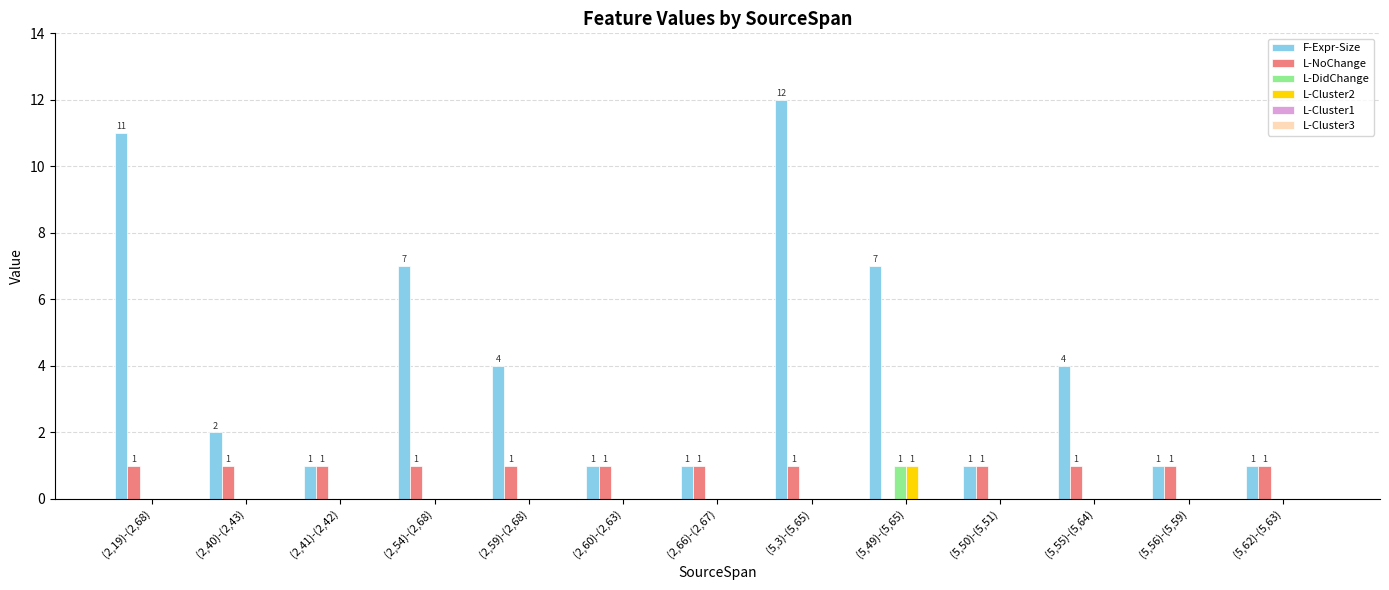

Where does the F-Expr-Size series first go above 2?

(2,19)-(2,68)